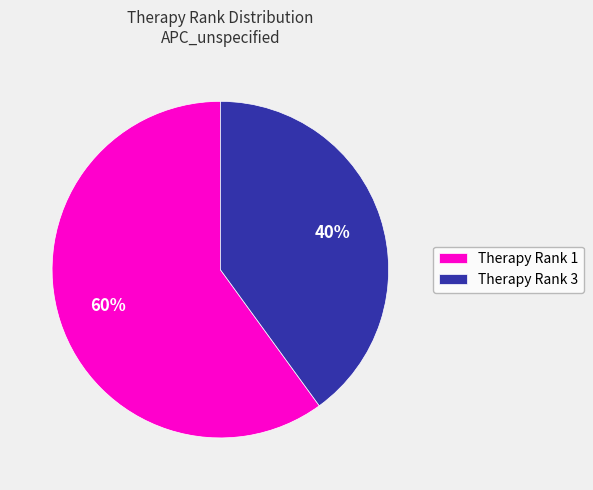

True or false: Therapy Rank 3 accounts for 40% of the total.

True